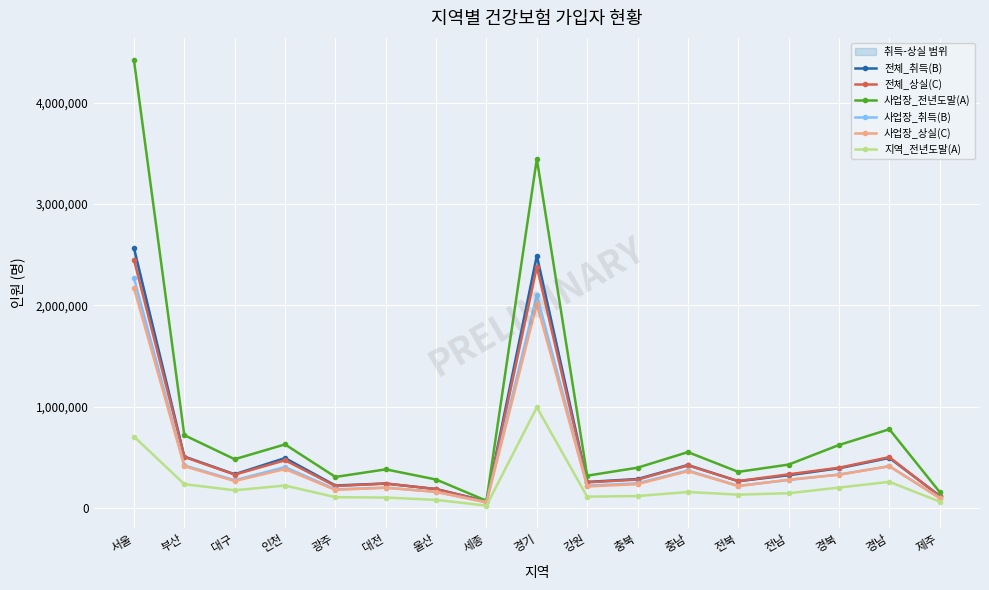

True or false: 전체_상실(C) and 지역_전년도말(A) intersect in this chart.

False